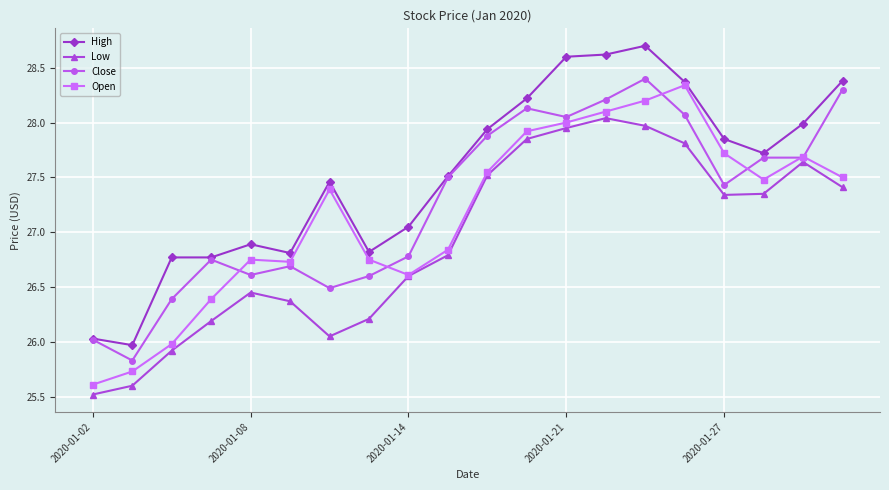

True or false: Low and High cross at least once.

False